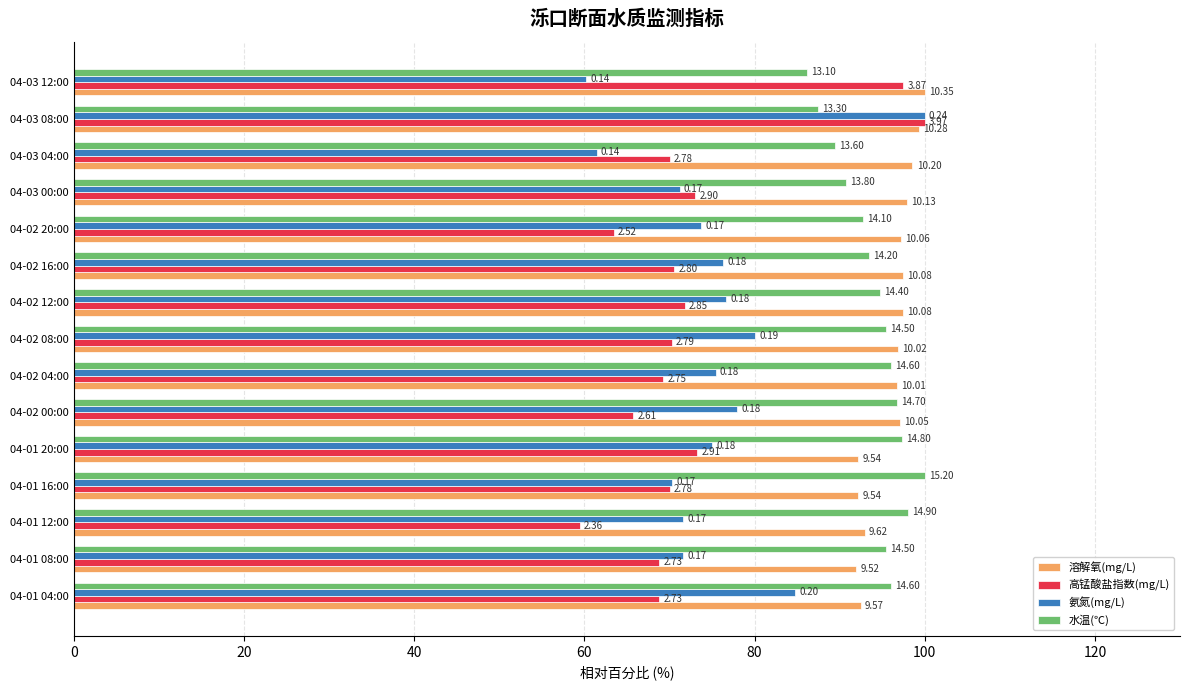

Rank the series by their maximum value, from lowest to highest.

溶解氧(mg/L), 高锰酸盐指数(mg/L), 氨氮(mg/L), 水温(℃)